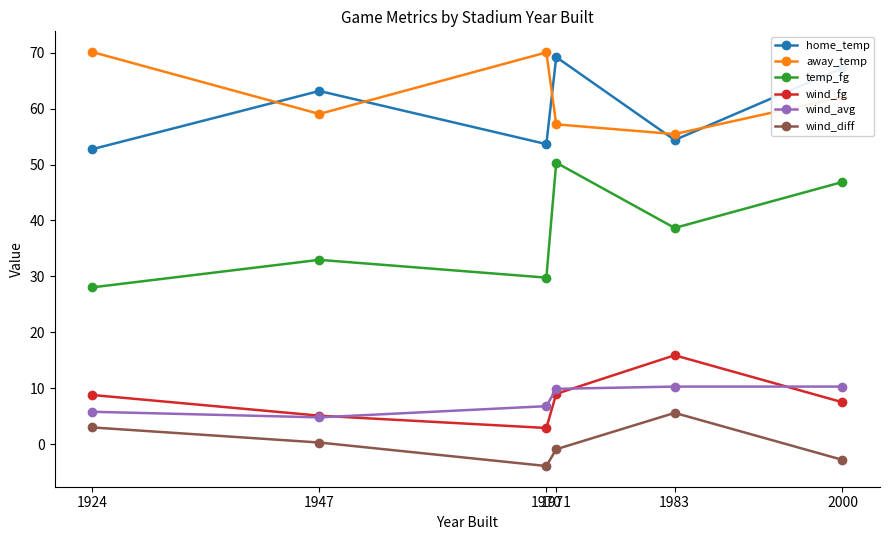

Which series has the largest range (max minus min)?

temp_fg